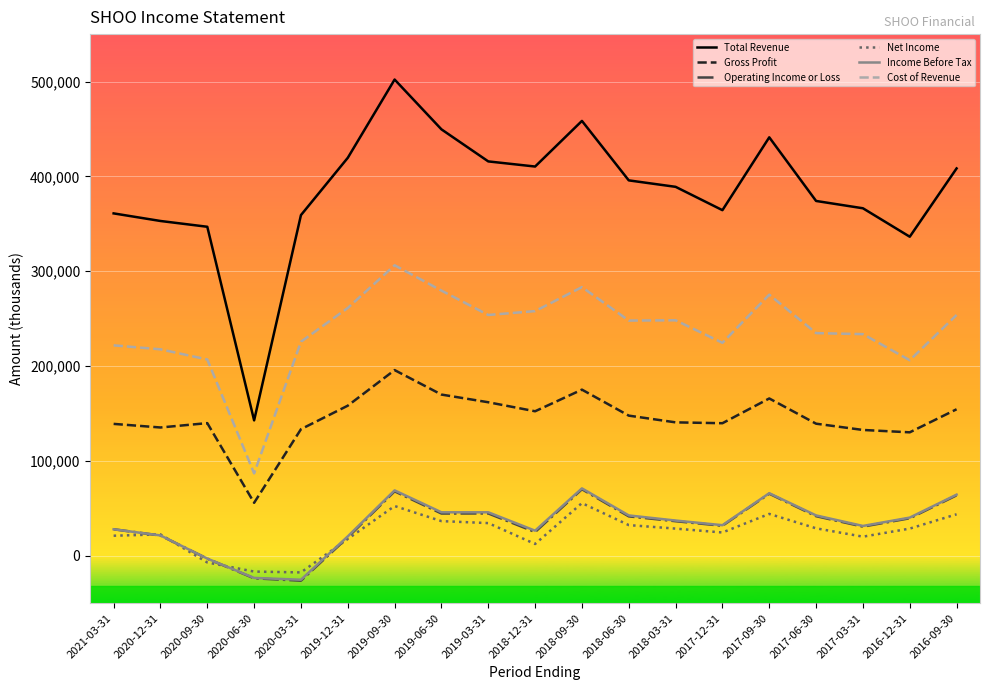

Where does the Operating Income or Loss series first go above 36500?

2019-09-30